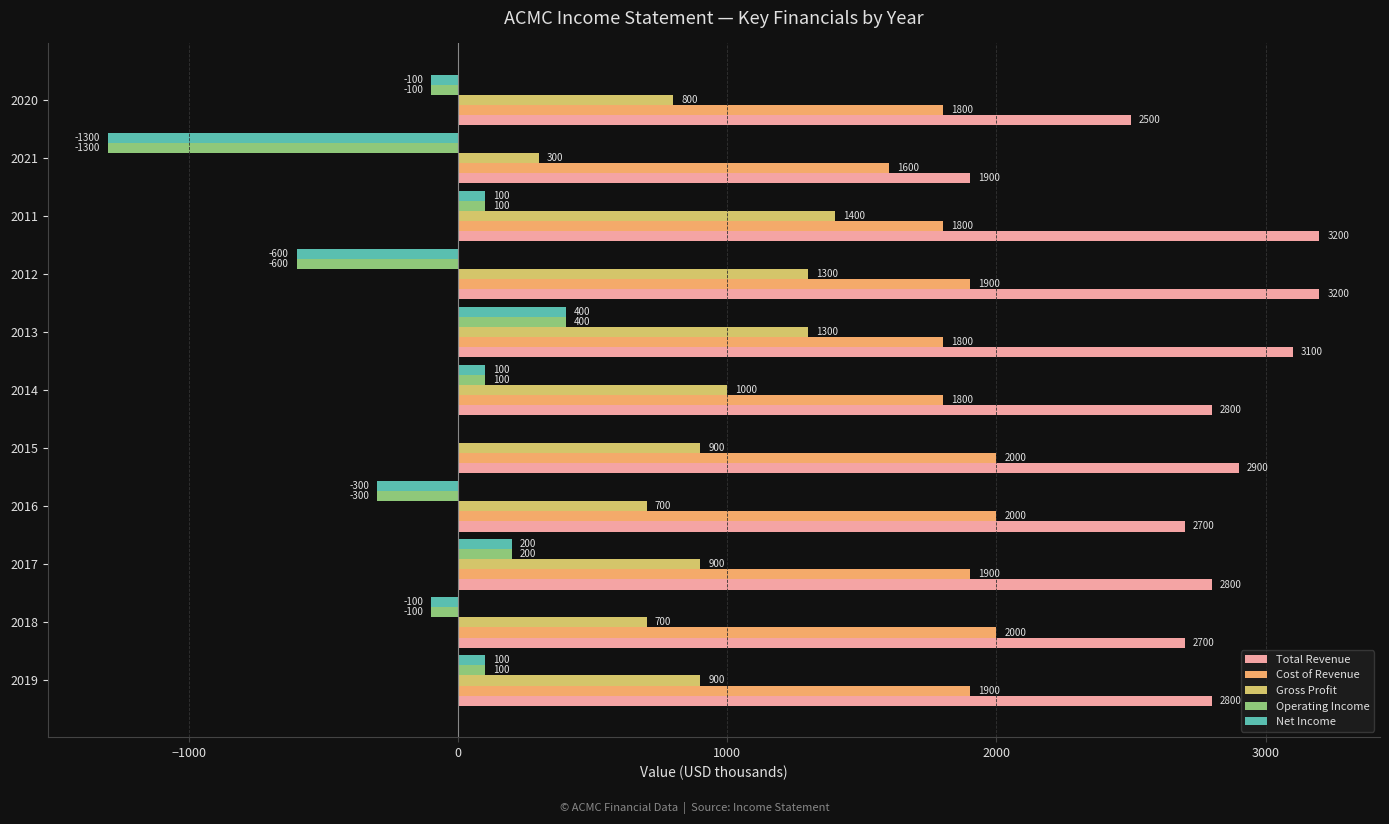

What is the sum of all Operating Income values?

-1500